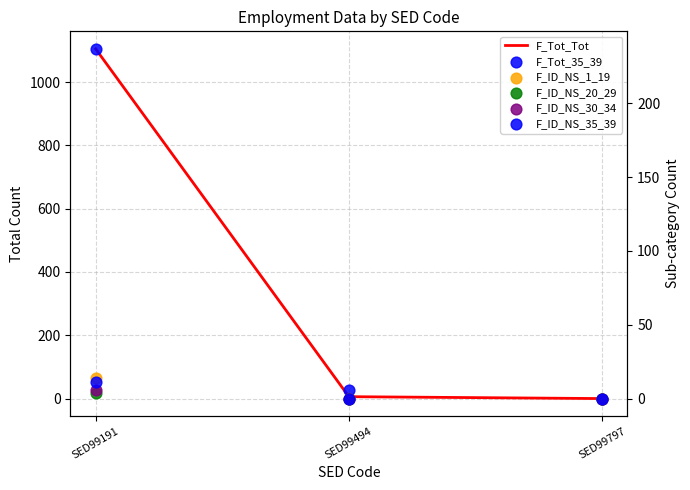

Is the value of F_ID_NS_35_39 at SED99797 greater than the value of F_ID_NS_30_34 at SED99797?

No